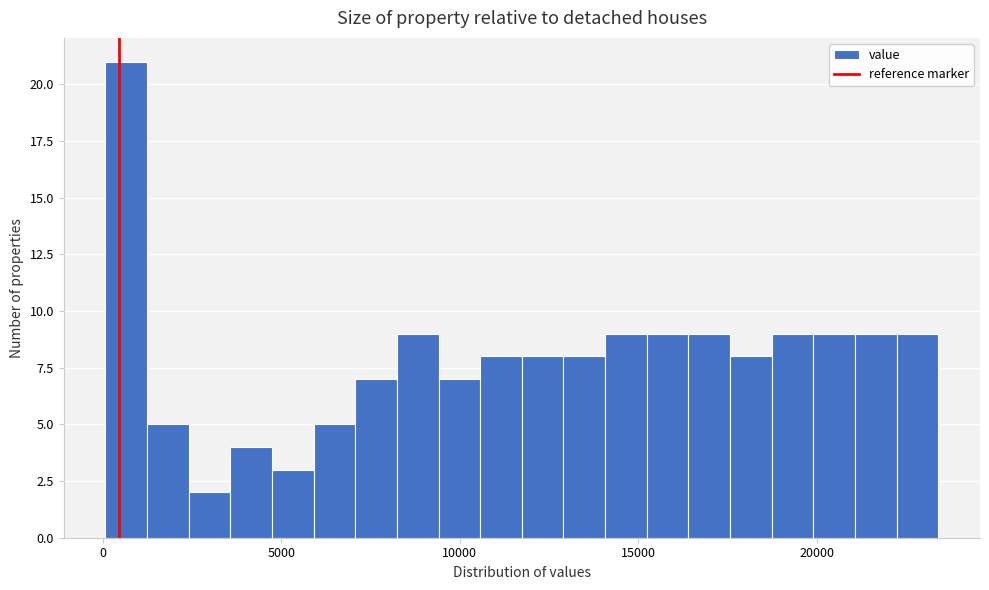

Read against the x-axis, roughly where is the centre of the tallest bar?

500